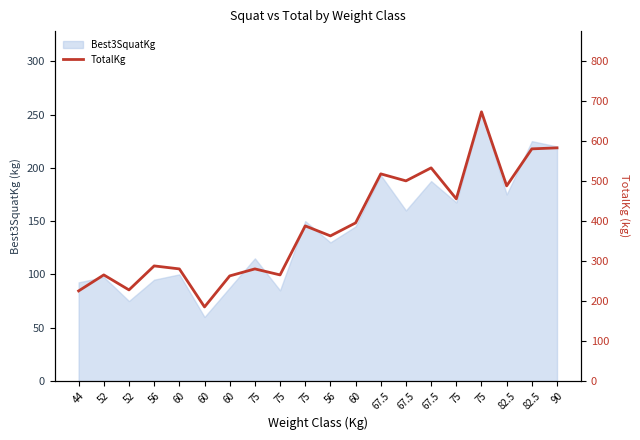

List the labels in order of value, largest first.

75, 90, 82.5, 67.5, 67.5, 67.5, 82.5, 75, 60, 75, 56, 56, 60, 75, 52, 75, 60, 52, 44, 60